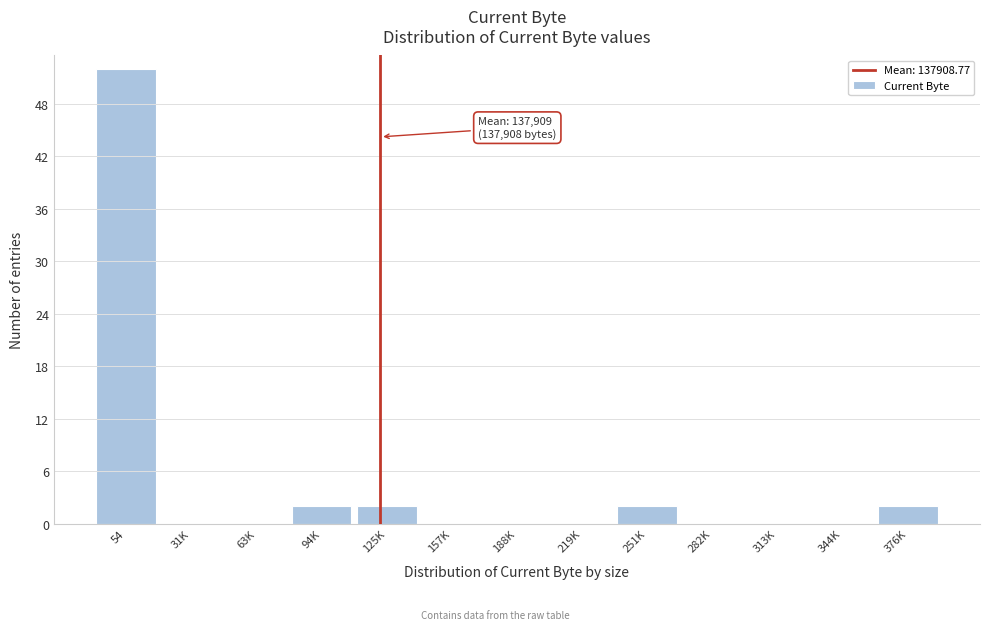

Reading left to right, what are all the values shown in this chart?

54=52	31K=0	63K=0	94K=2	125K=2	157K=0	188K=0	219K=0	251K=2	282K=0	313K=0	344K=0	376K=2